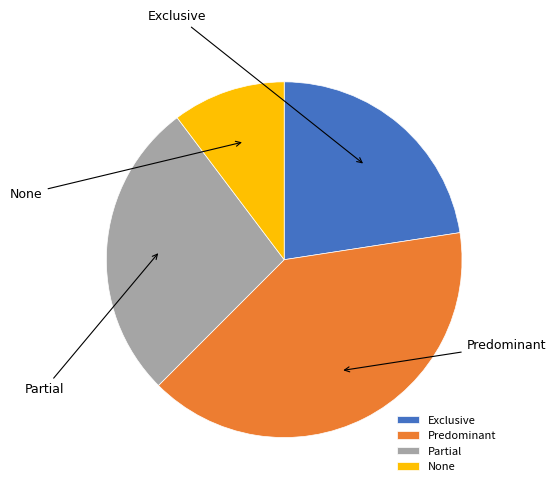

What percentage is the Partial slice, to the nearest percent?

27%